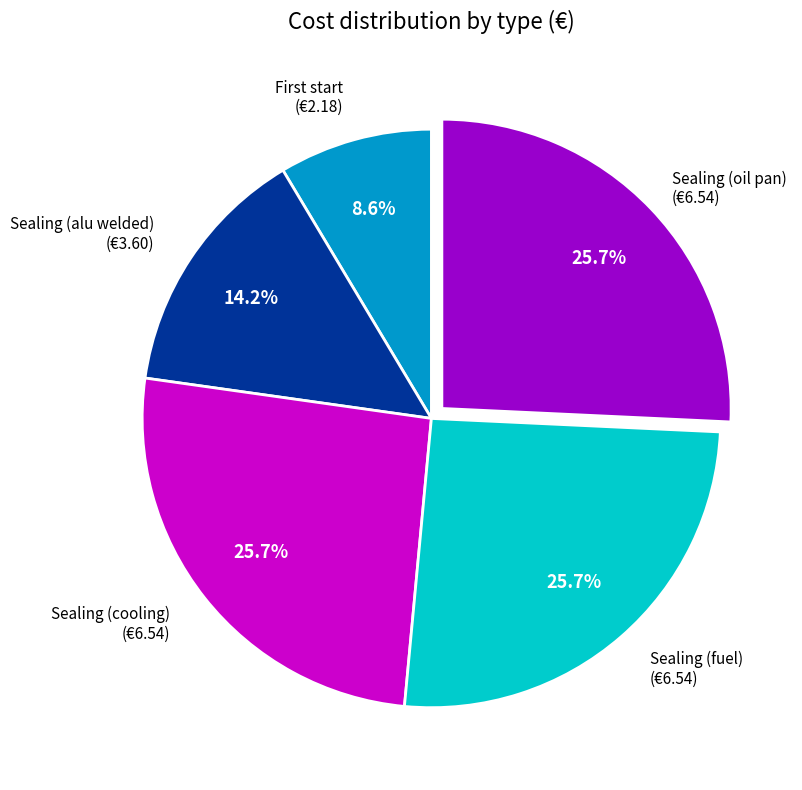

Is there a majority slice in this chart?

No